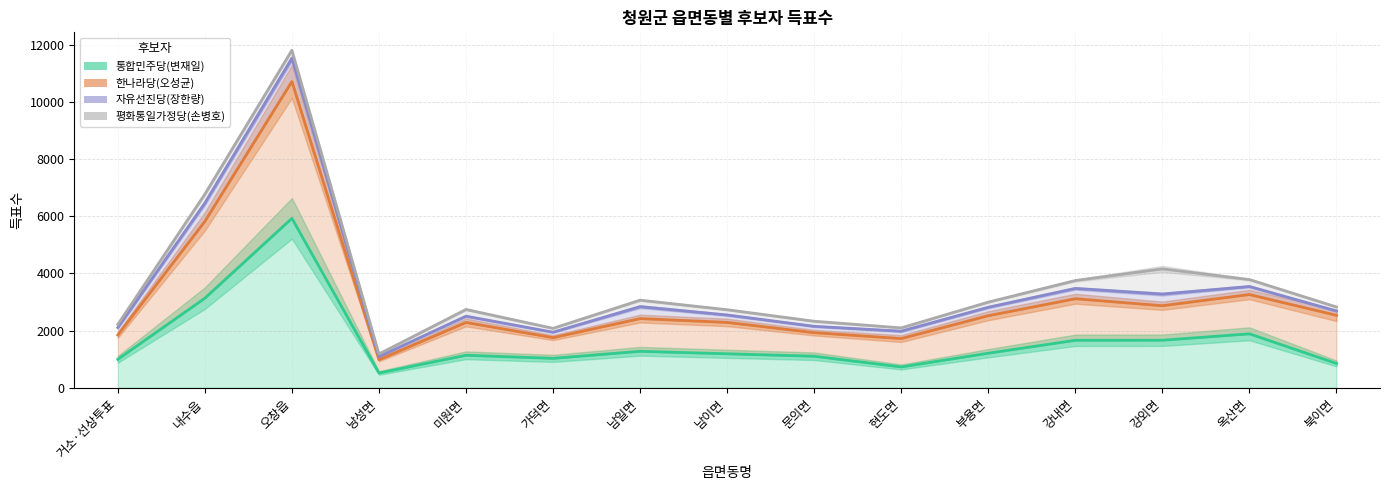

What is the difference between the highest and lowest values at 문의면?

1224